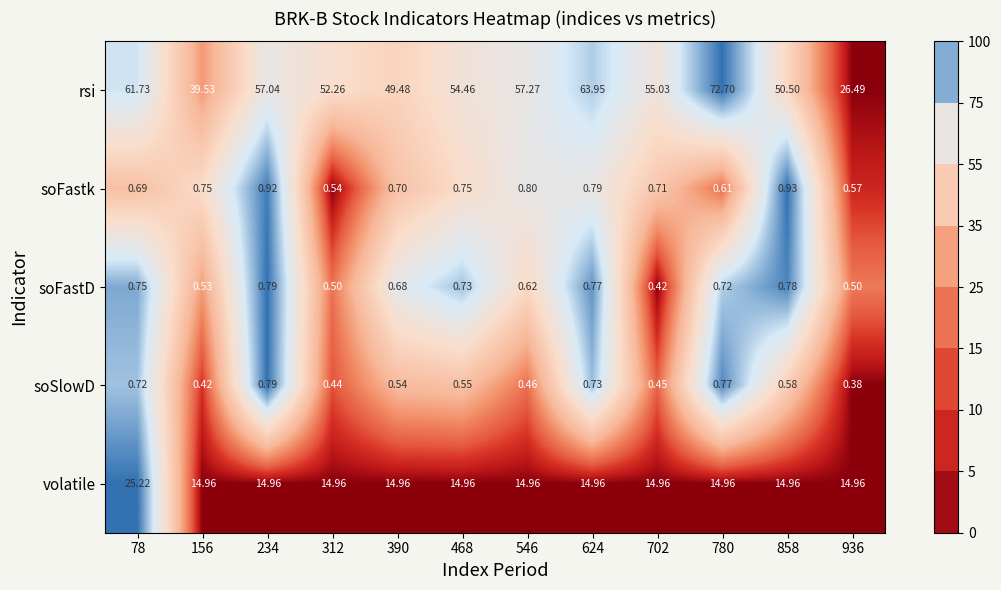

Which series changed the most between 312 and 780?

rsi